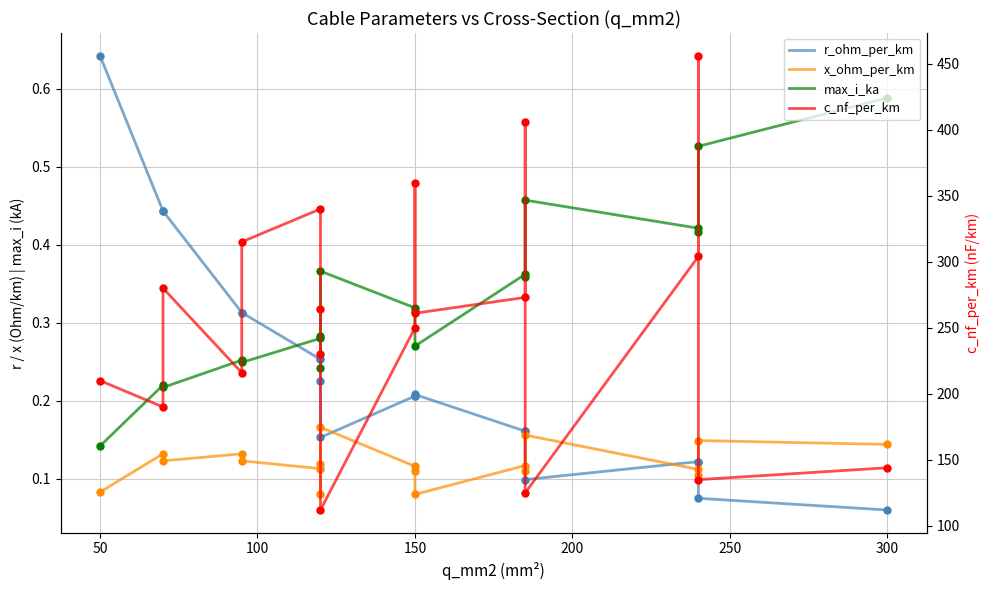

Which series has the largest Y range (max minus min)?

c_nf_per_km